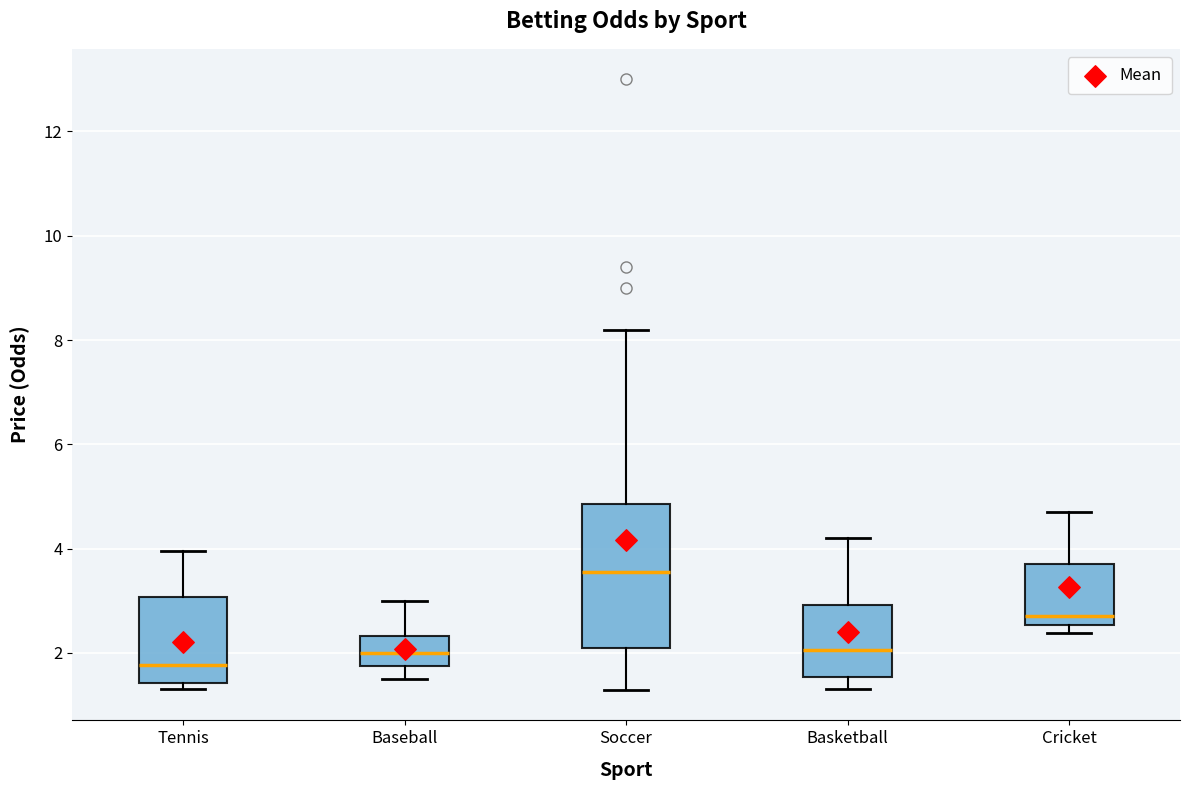

Which box's median line is the highest?

Soccer